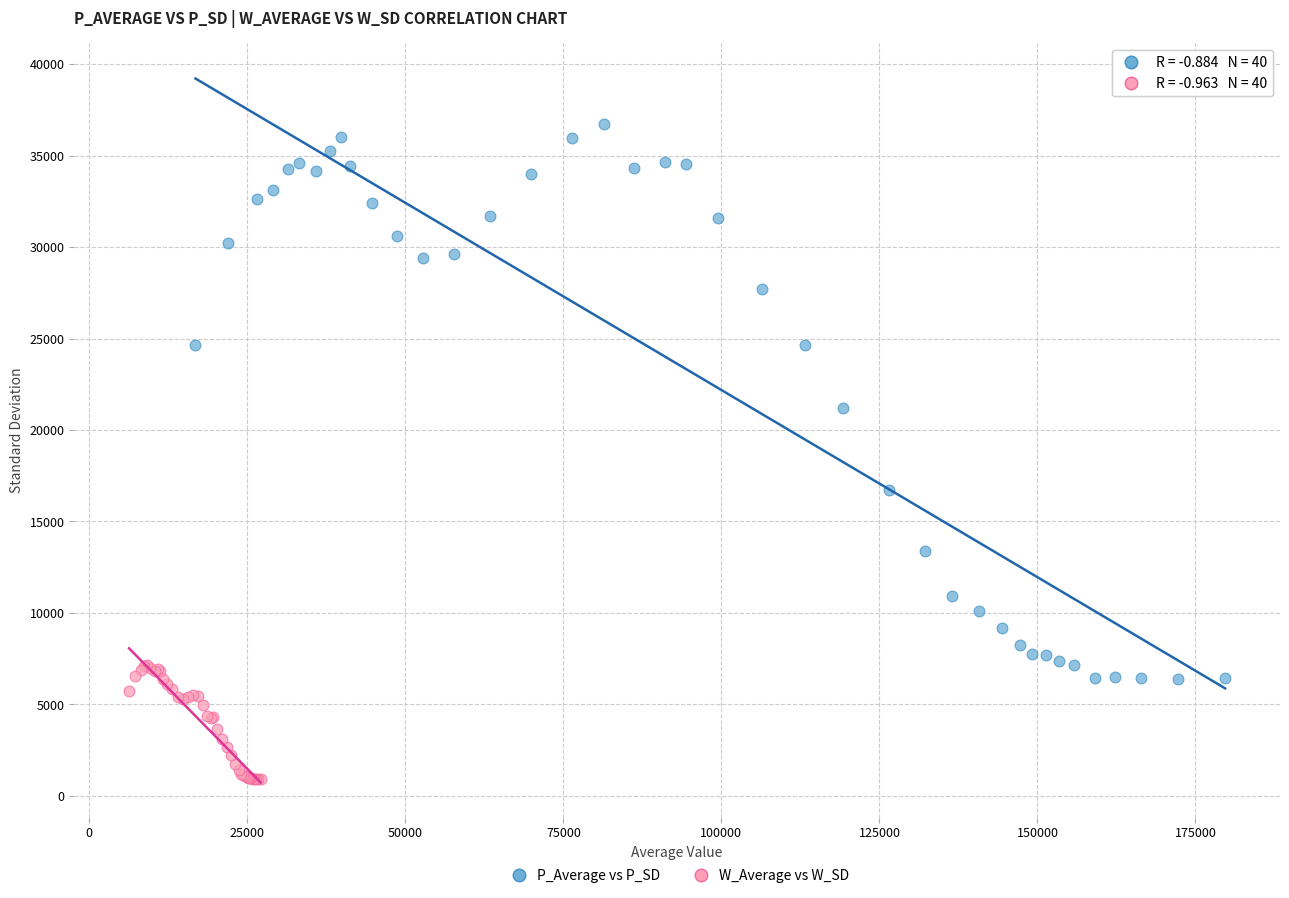

Which series reaches the minimum Y coordinate?

W_Average vs W_SD